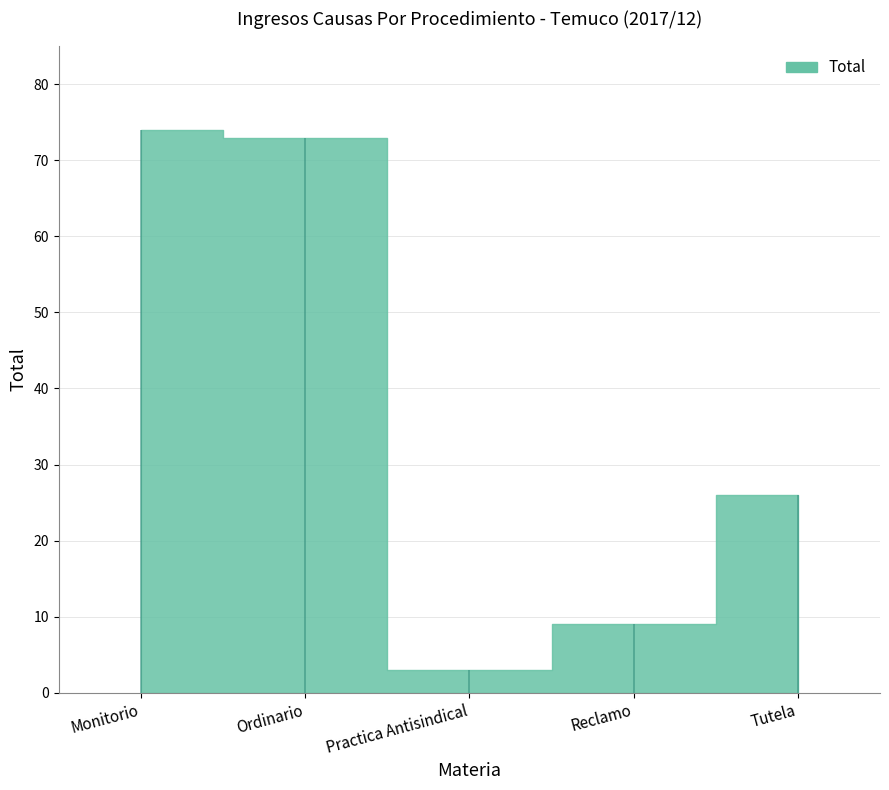

What is the sum of all values?

185